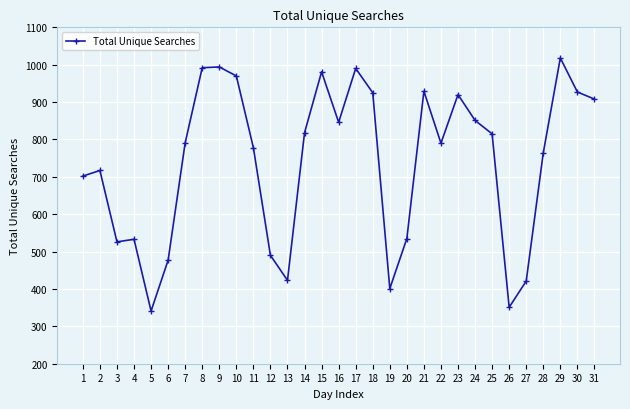

True or false: there are more than 2 points higher than both neighbors.

True